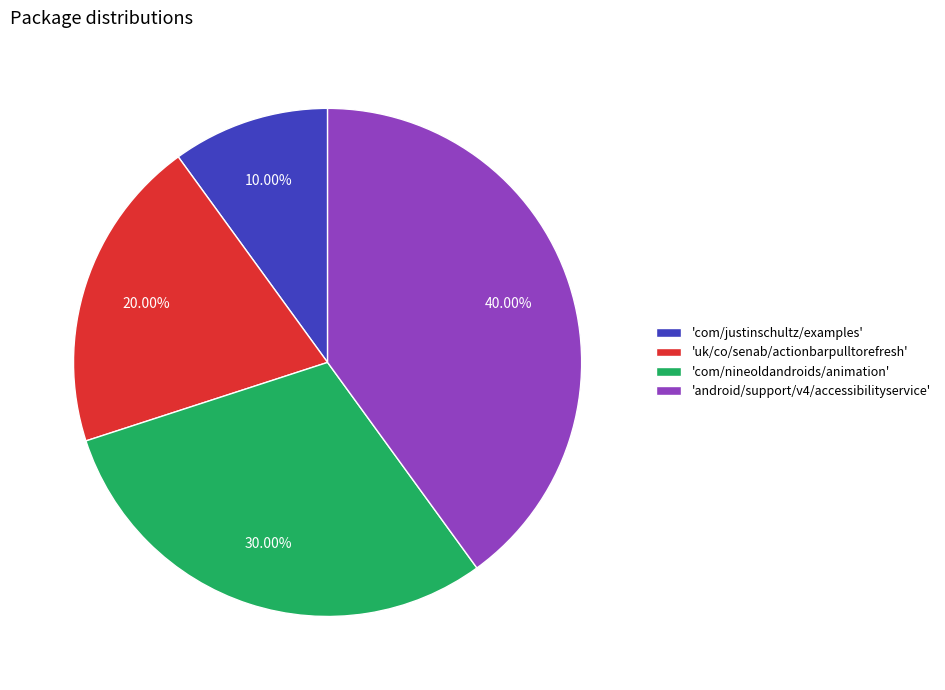

Which has a higher value, 'com/nineoldandroids/animation' or 'com/justinschultz/examples'?

'com/nineoldandroids/animation'